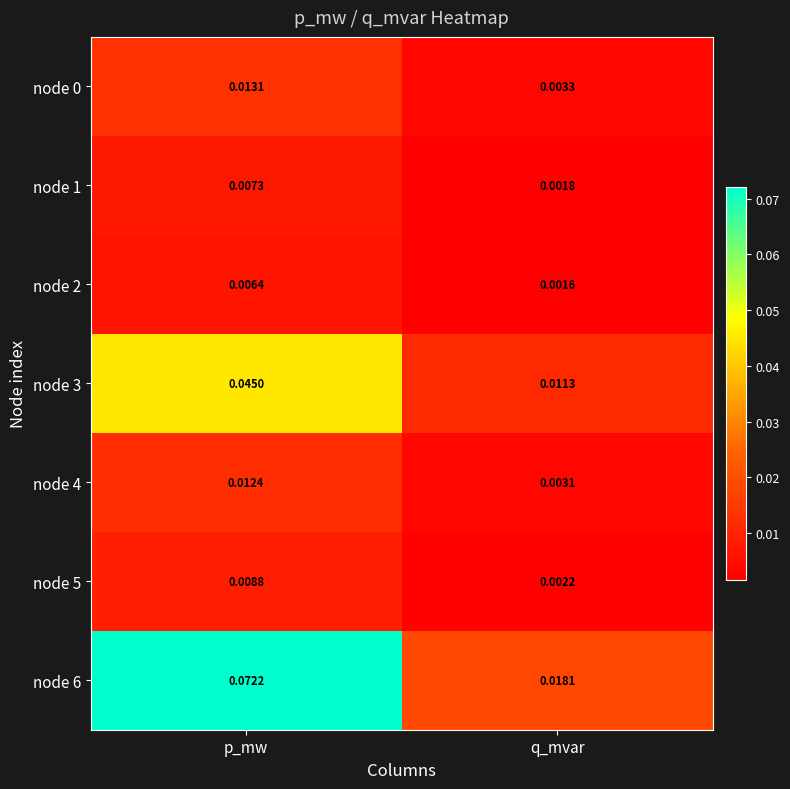

List the labels in order of node 3 value, smallest first.

q_mvar, p_mw